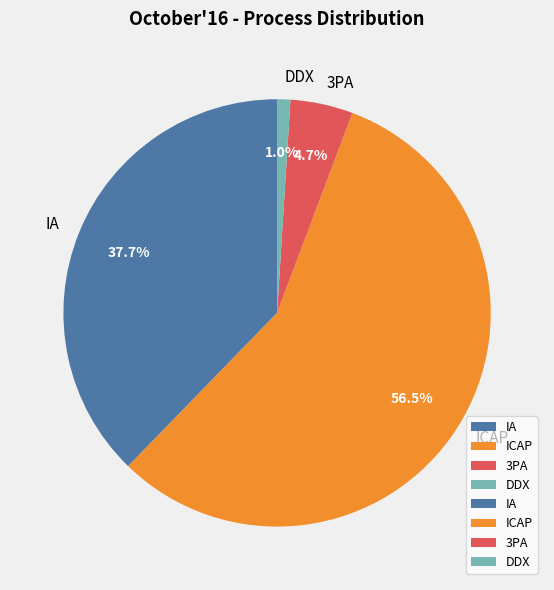

To the nearest percent, what portion does 3PA represent?

5%